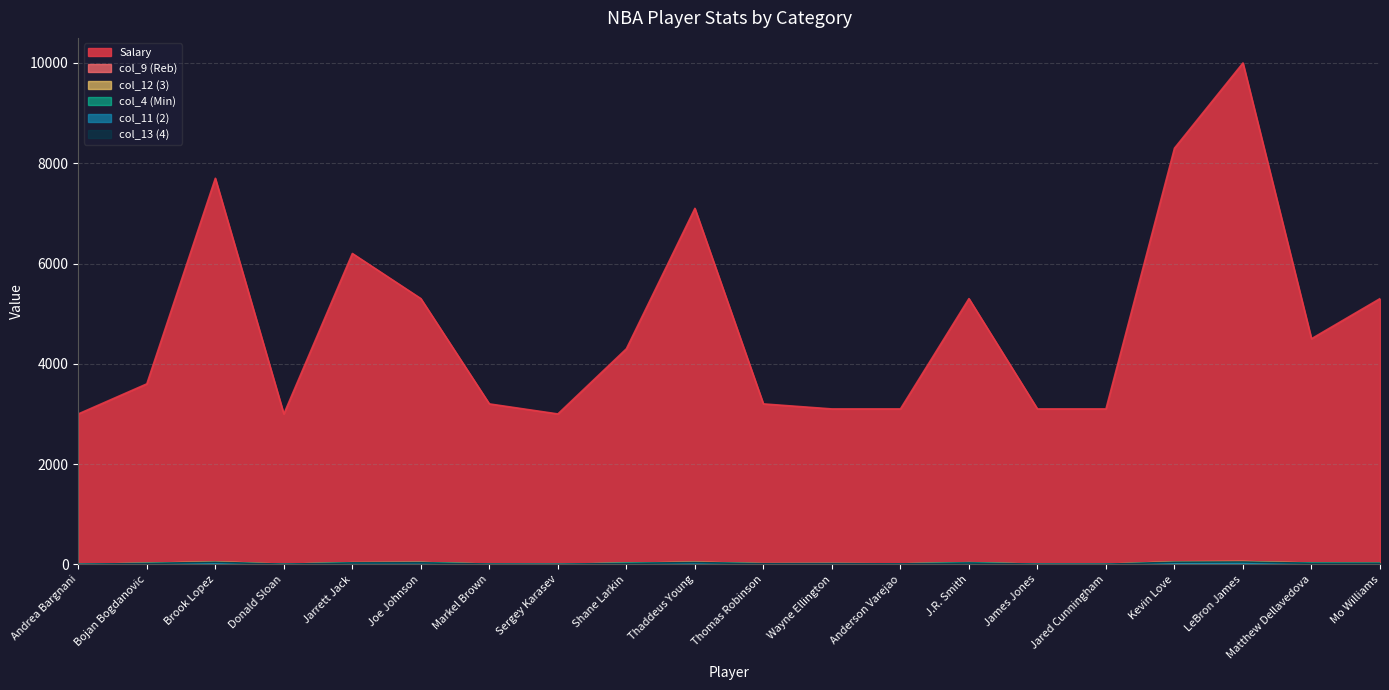

Where does the Salary series first go above 4300?

Brook Lopez